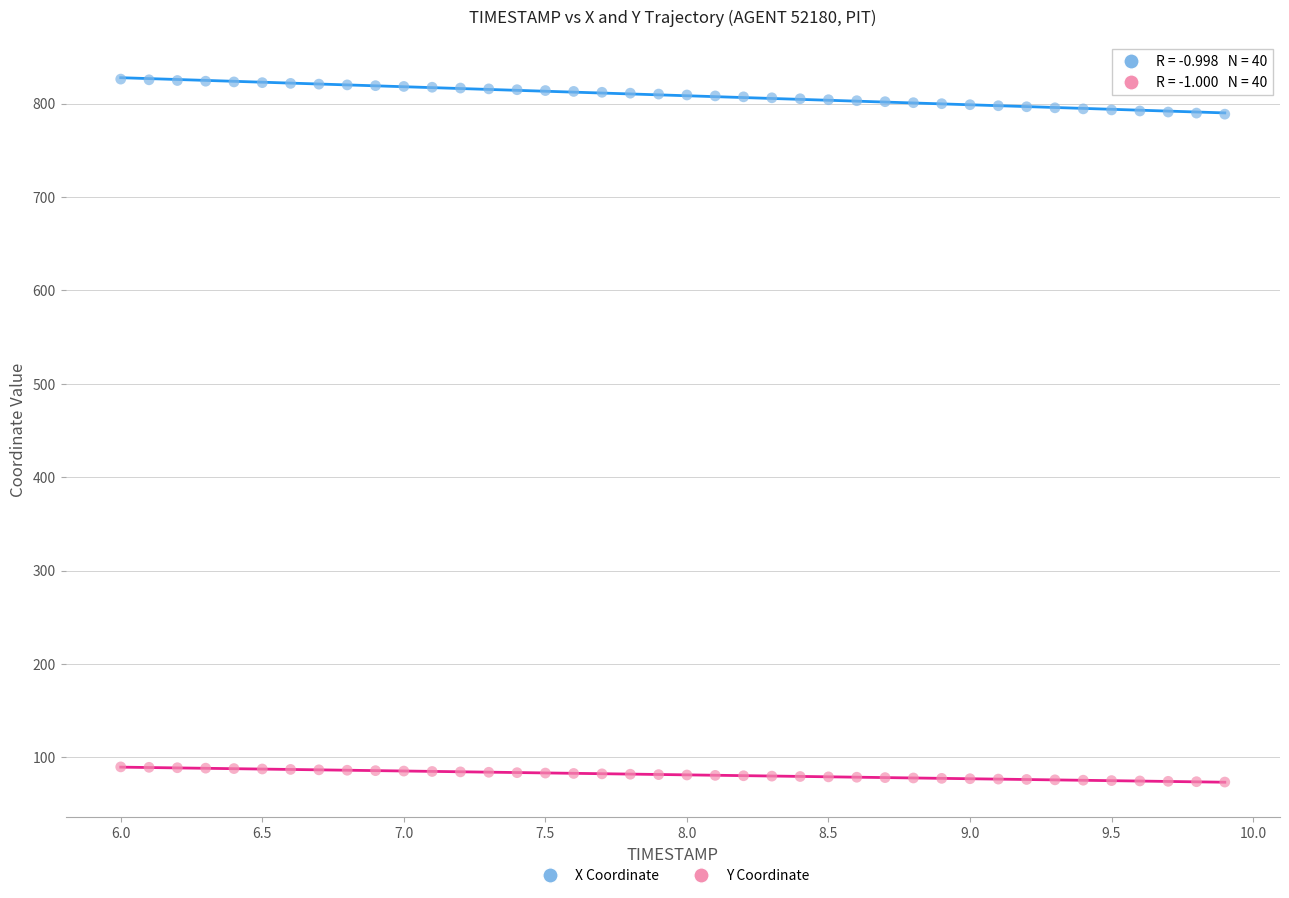

Which series reaches the maximum Y coordinate?

X Coordinate